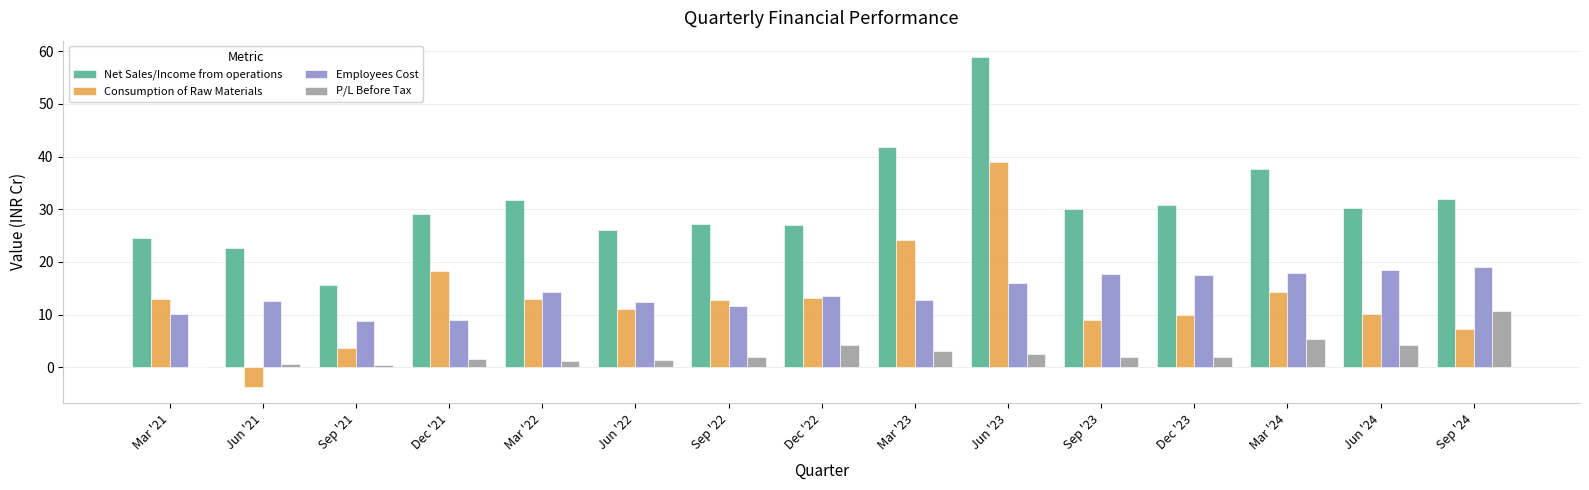

What is the sum of all Net Sales/Income from operations values?

465.1